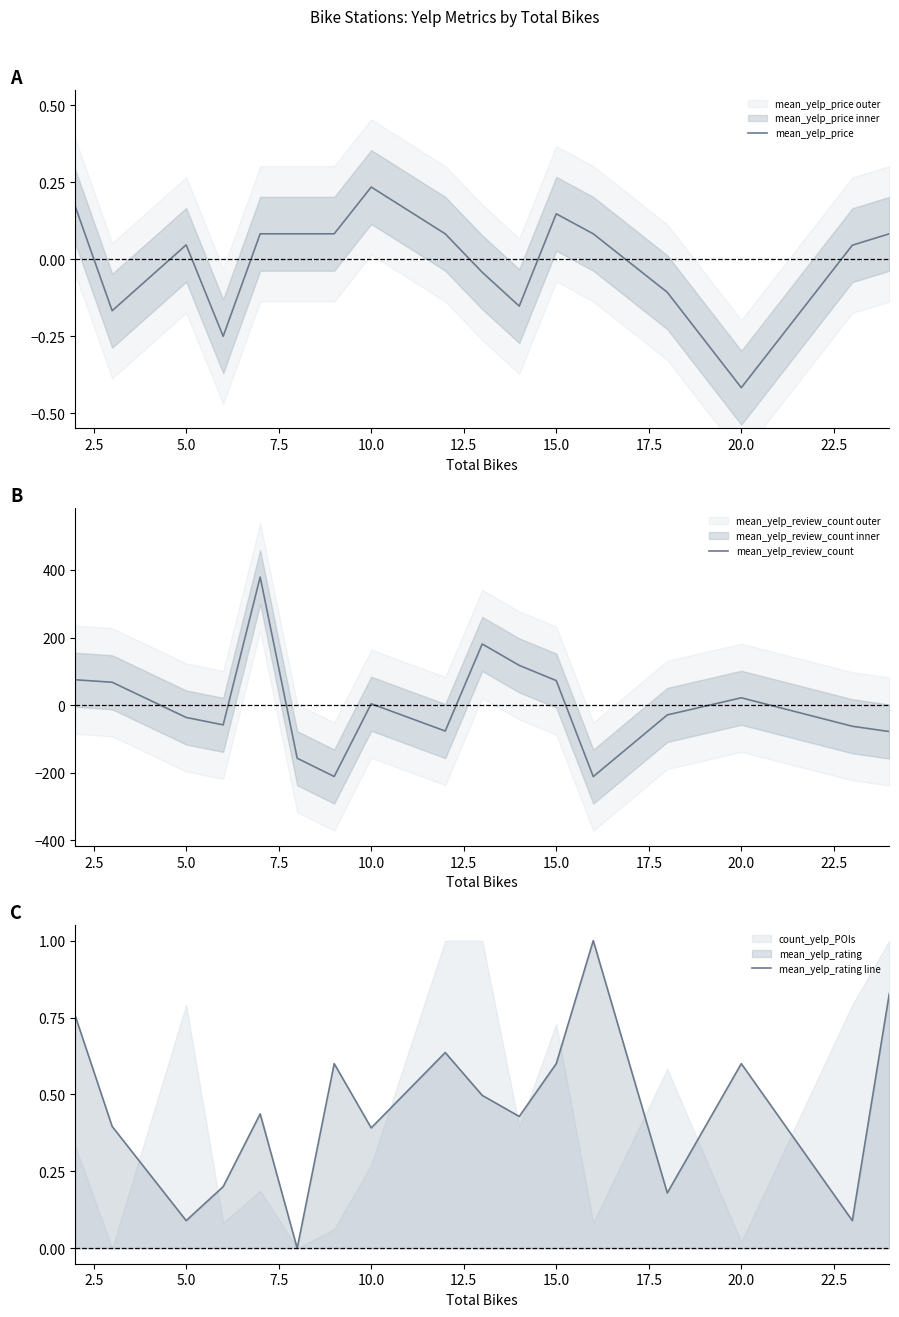

After their last crossing, which series has the higher values: mean_yelp_price or mean_yelp_review_count?

mean_yelp_price